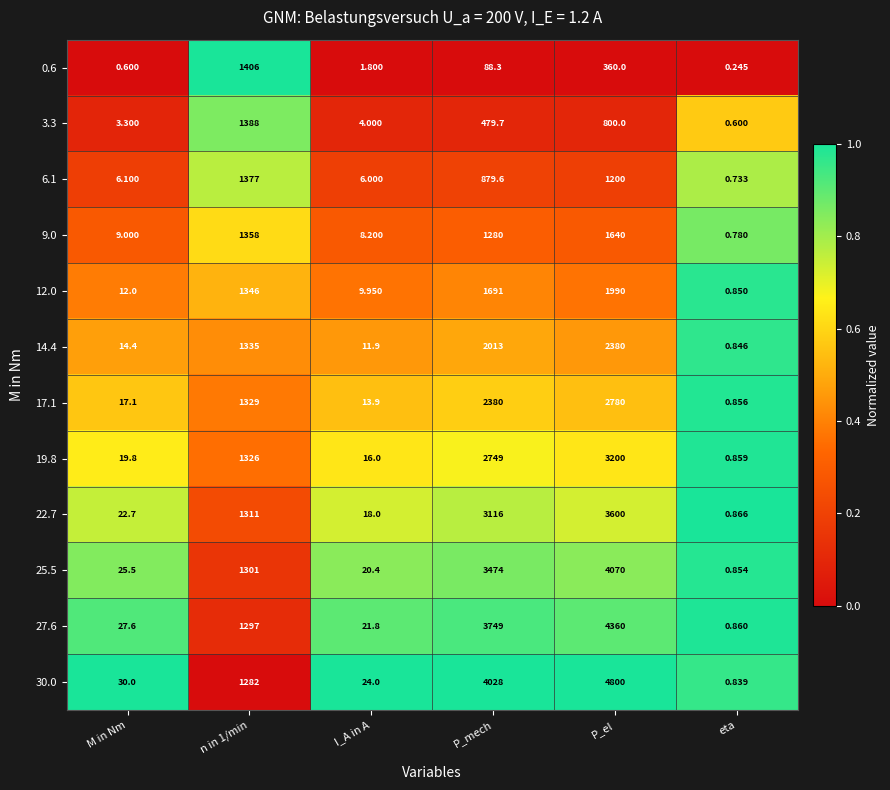

Which category has the lowest value in the 12.0 series?

eta